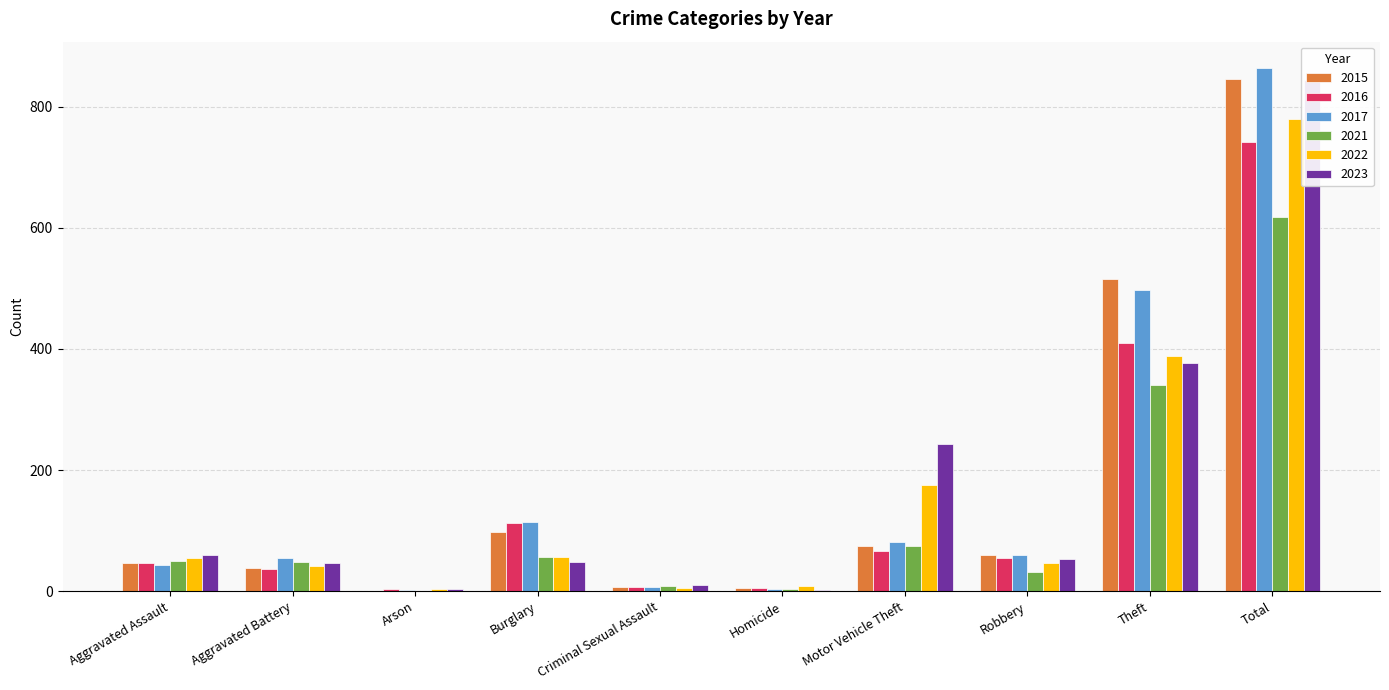

List the labels in order of 2023 value, largest first.

Total, Theft, Motor Vehicle Theft, Aggravated Assault, Robbery, Burglary, Aggravated Battery, Criminal Sexual Assault, Arson, Homicide